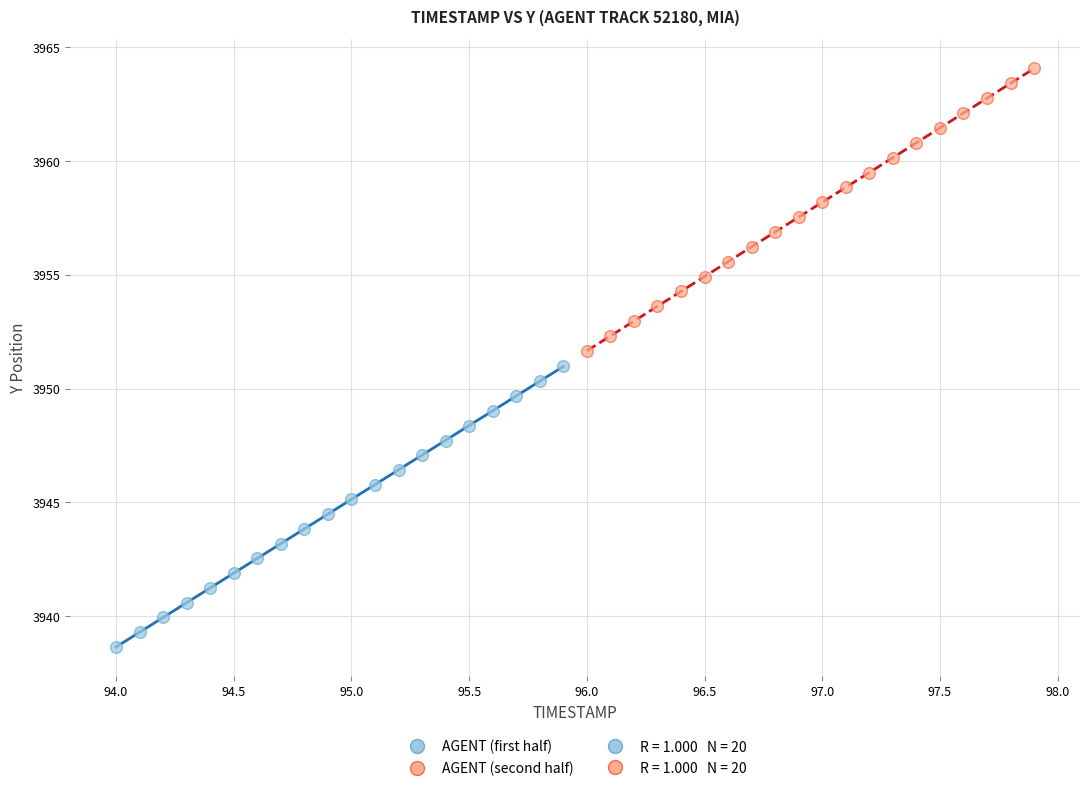

Which series reaches the maximum Y coordinate?

AGENT (second half)